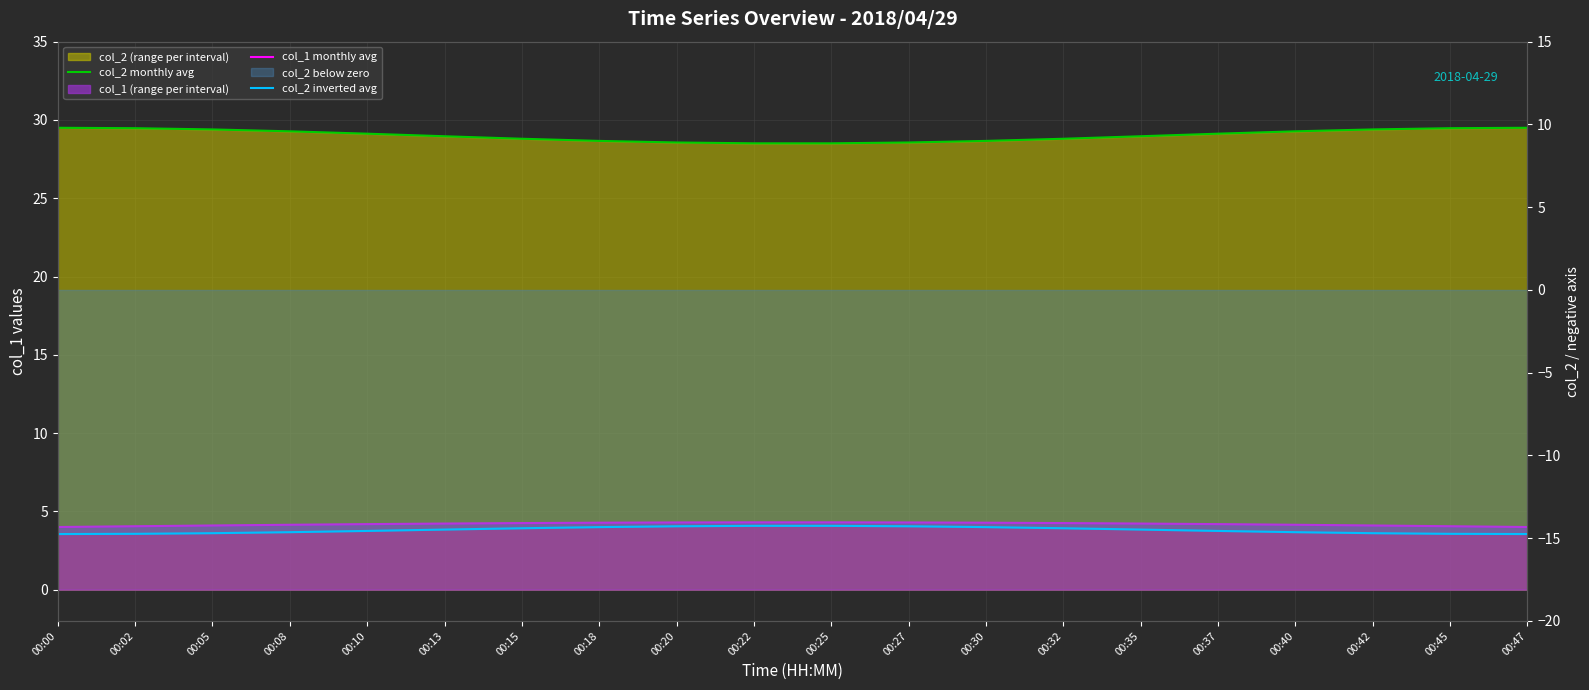

How many values in the col_1 monthly avg series exceed 4?

18